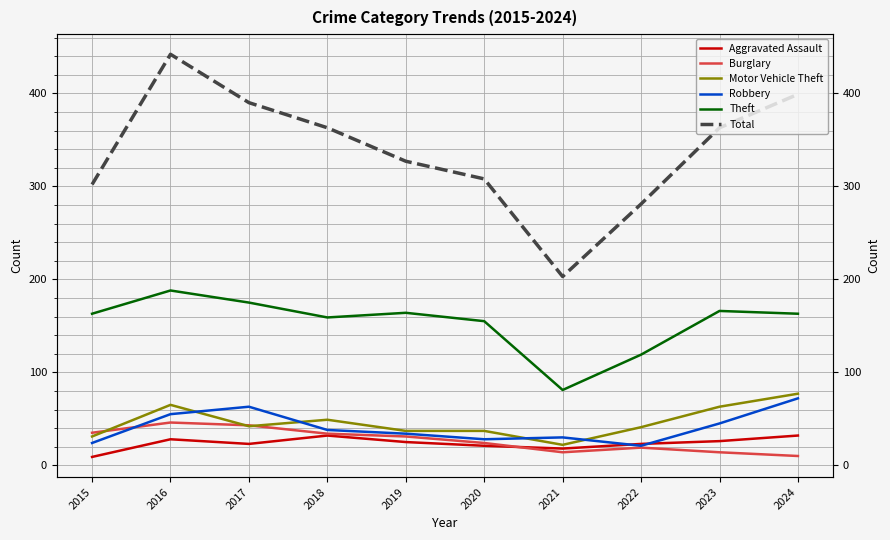

Which series ends up on top after the final intersection of Robbery and Aggravated Assault?

Robbery